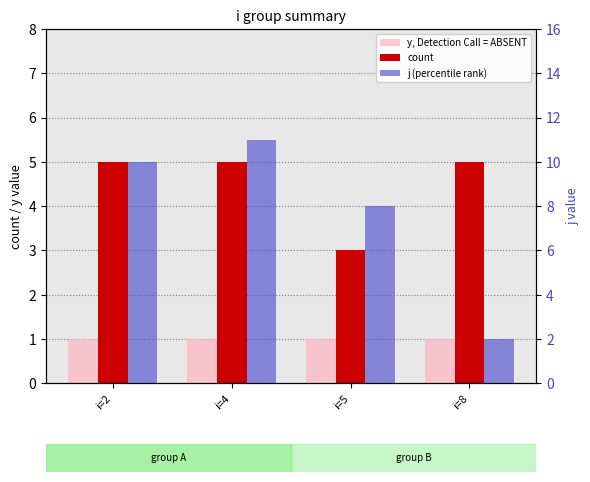

What is the difference between the highest and lowest values at i=5?

7